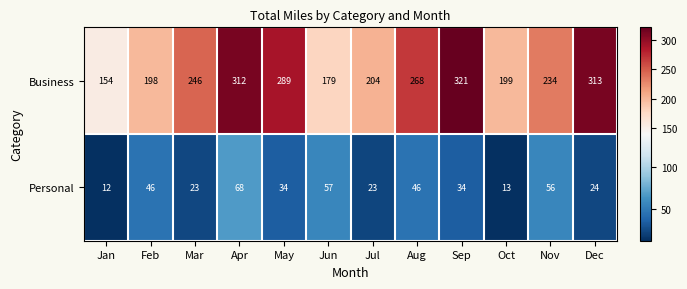

Reading right to left, extract all data points from this chart.

Business: Dec=313	Nov=234	Oct=199	Sep=321	Aug=268	Jul=204	Jun=179	May=289	Apr=312	Mar=246	Feb=198	Jan=154
Personal: Dec=24	Nov=56	Oct=13	Sep=34	Aug=46	Jul=23	Jun=57	May=34	Apr=68	Mar=23	Feb=46	Jan=12